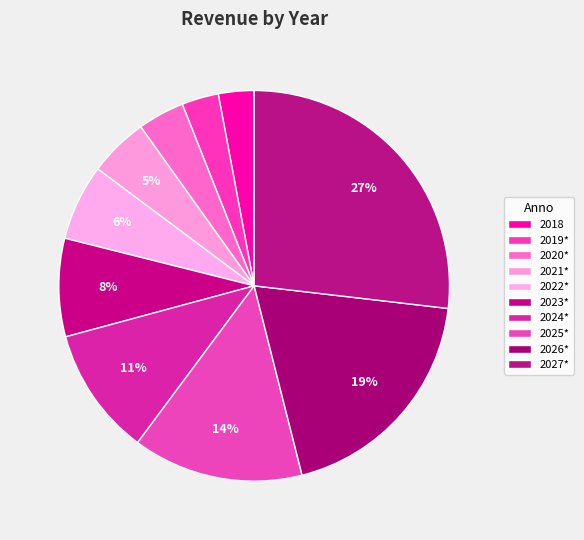

To the nearest percent, what percentage of the pie is 2018?

3%